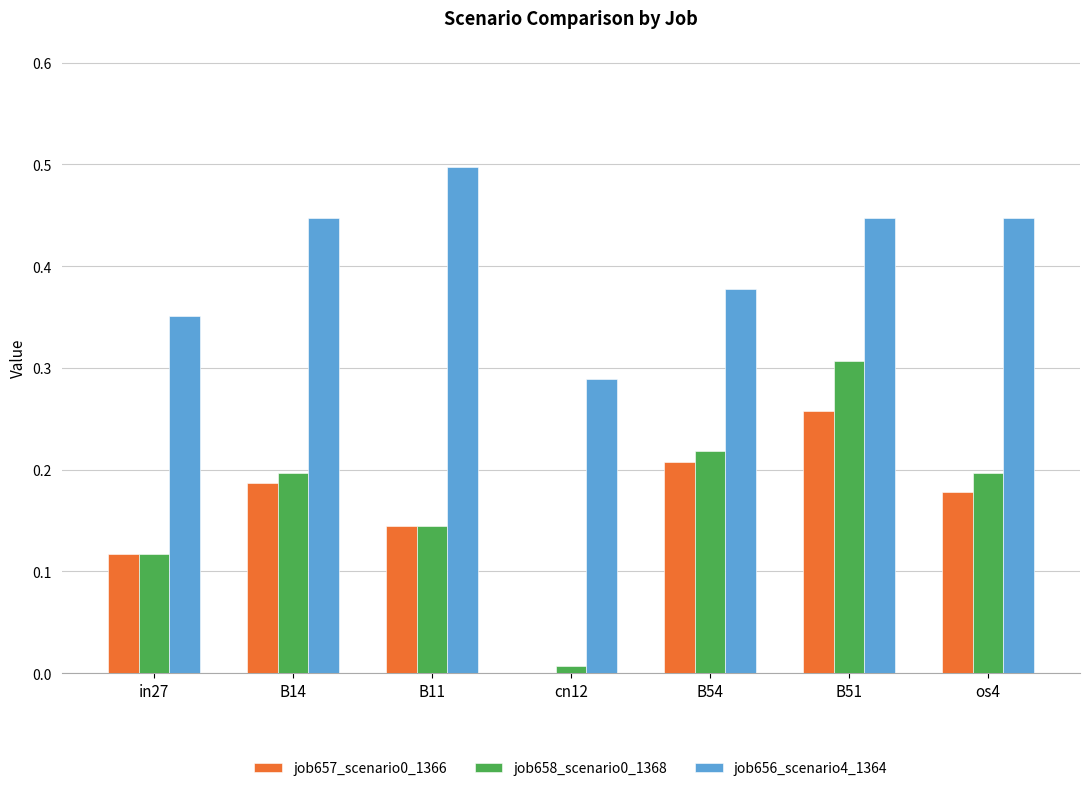

What is the sum of all job657_scenario0_1366 values?

1.1